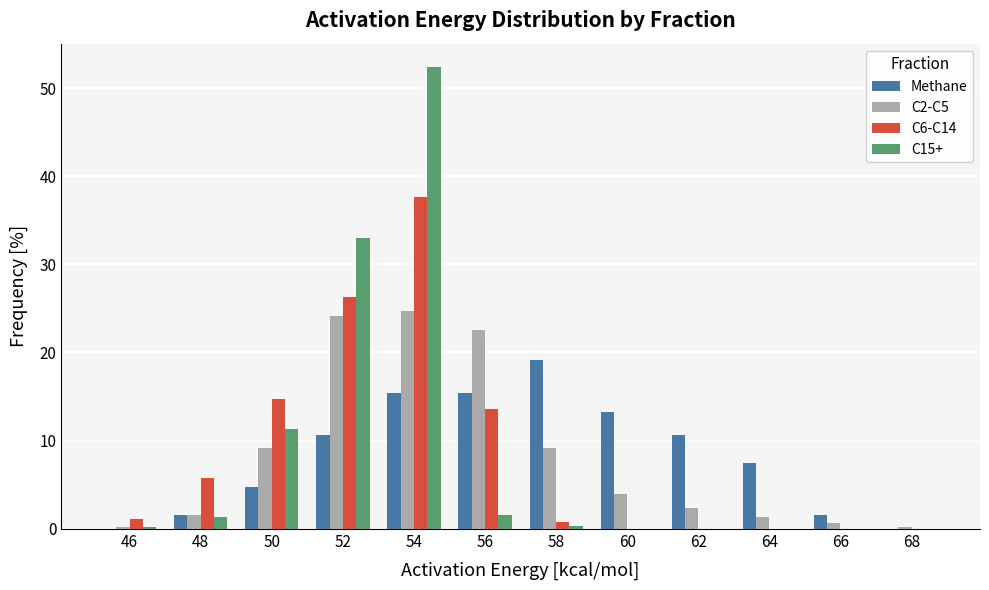

At which category is the sum across all series the highest?

54